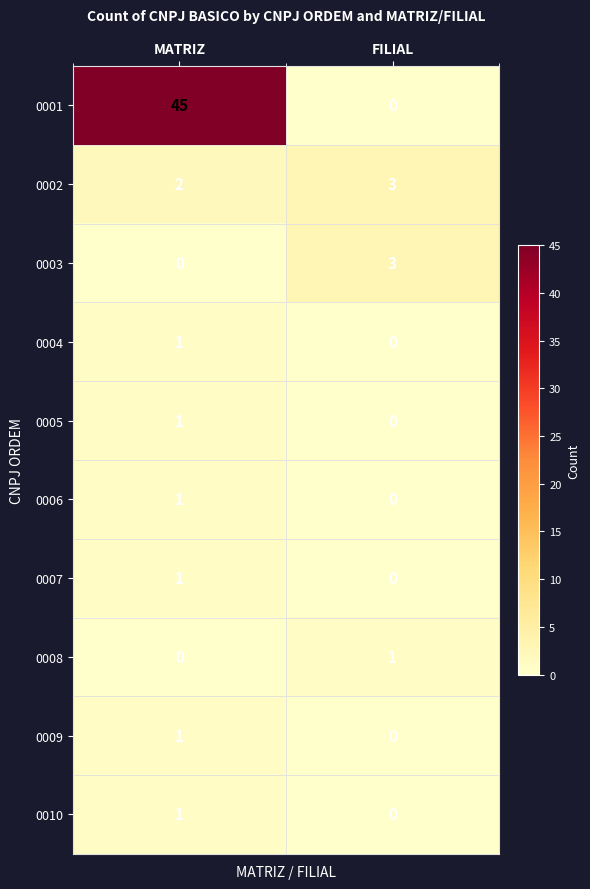

Reading left to right, list all the values displayed in this chart.

0001: MATRIZ=45	FILIAL=0
0002: MATRIZ=2	FILIAL=3
0003: MATRIZ=0	FILIAL=3
0004: MATRIZ=1	FILIAL=0
0005: MATRIZ=1	FILIAL=0
0006: MATRIZ=1	FILIAL=0
0007: MATRIZ=1	FILIAL=0
0008: MATRIZ=0	FILIAL=1
0009: MATRIZ=1	FILIAL=0
0010: MATRIZ=1	FILIAL=0